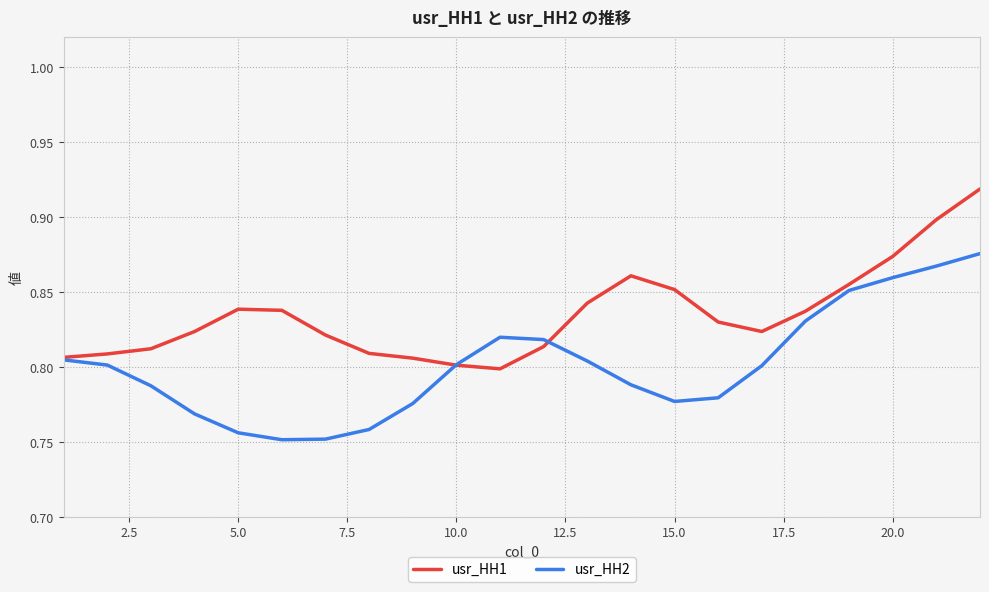

How many series are shown in this chart?

2